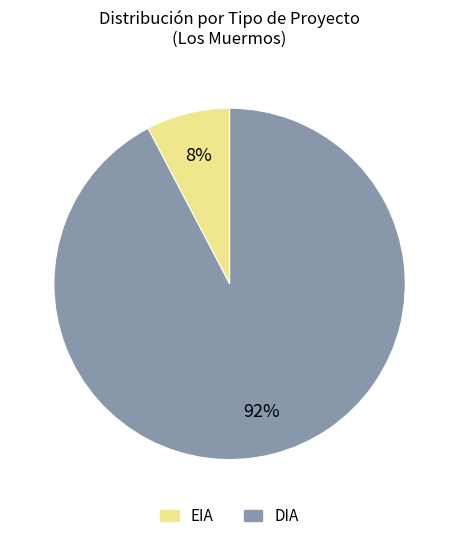

Which slice is the smallest?

EIA